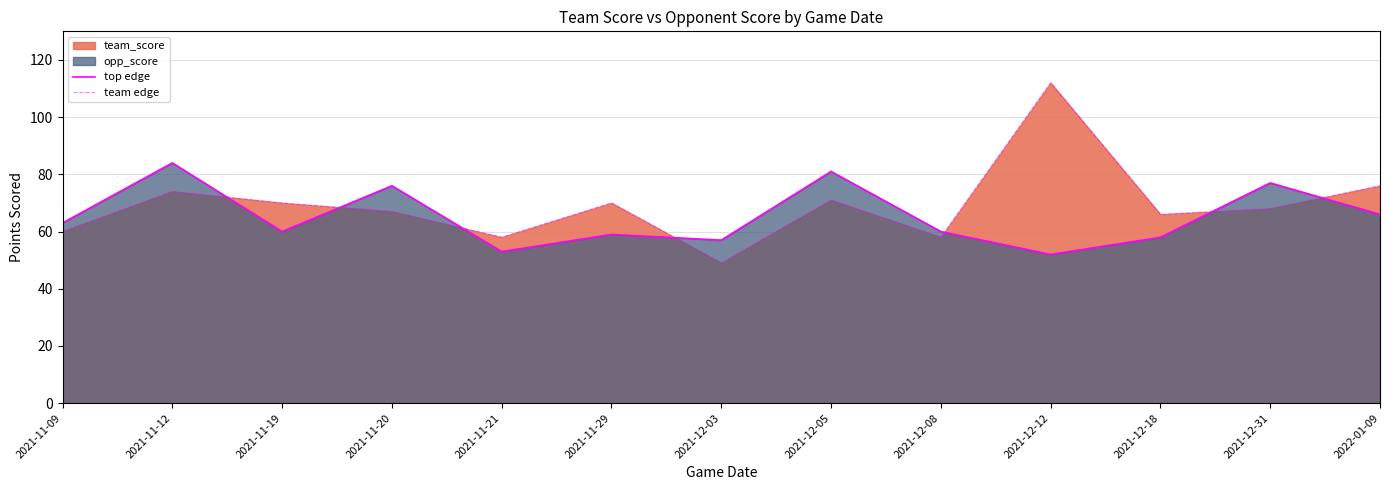

How many interior local valleys does the top edge series have?

4